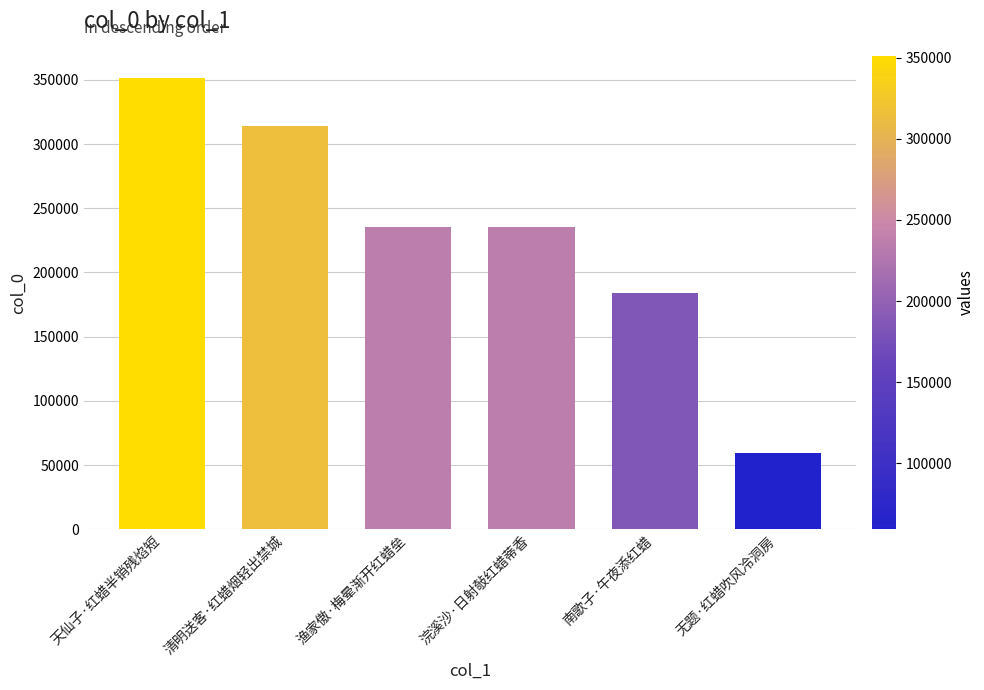

Which category has the highest value across all series?

天仙子·红蜡半销残焰短